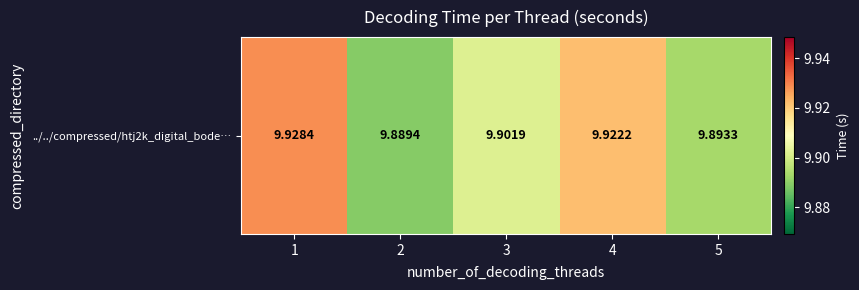

Is it true that the value at 4 is 3.1?

False